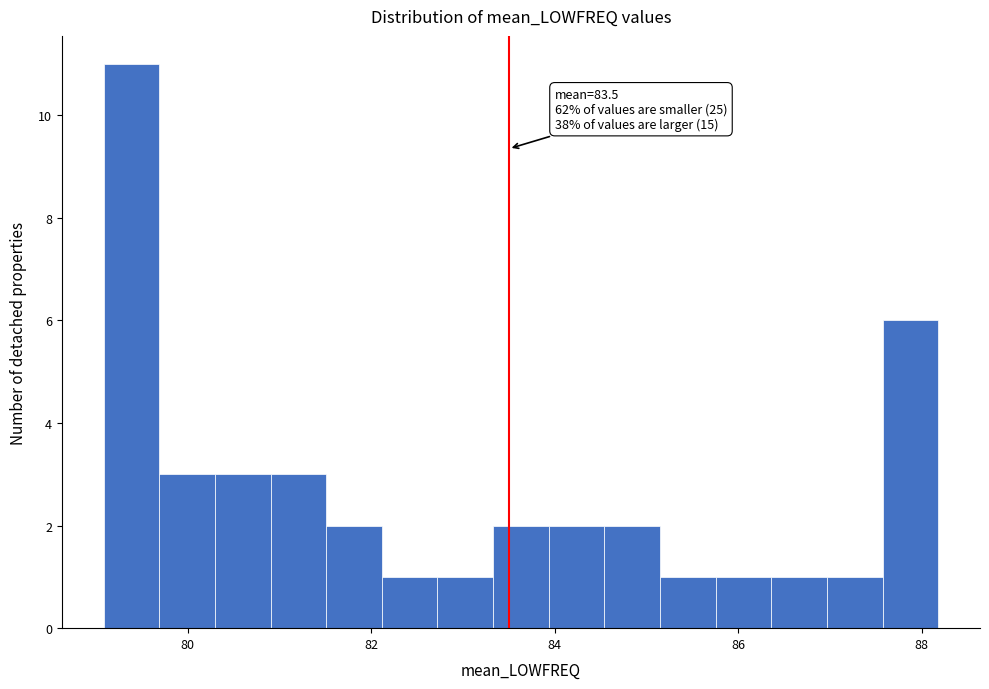

Read against the x-axis, roughly where is the centre of the tallest bar?

79.4